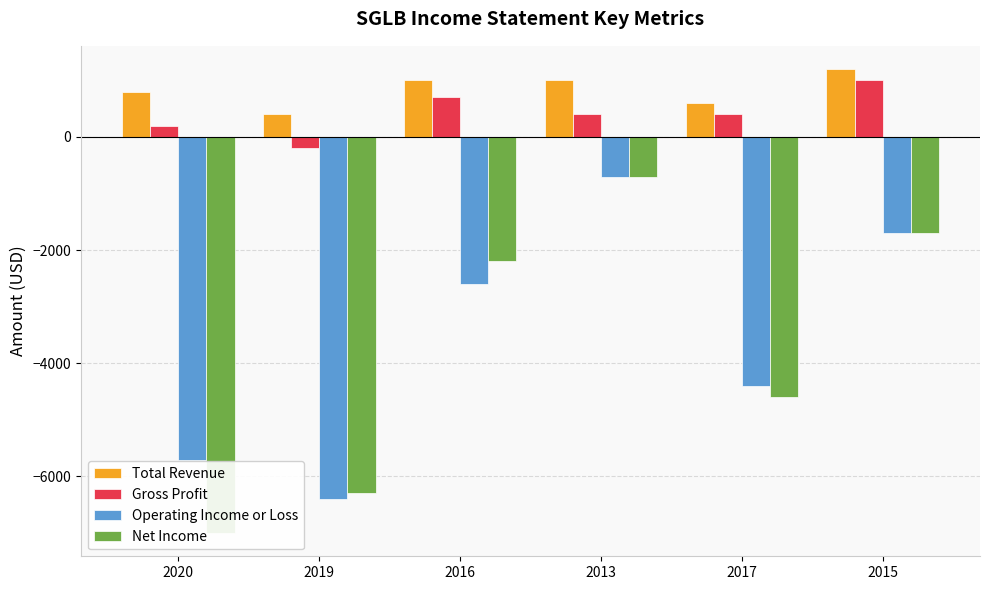

At which label does Operating Income or Loss first exceed -2600?

2013